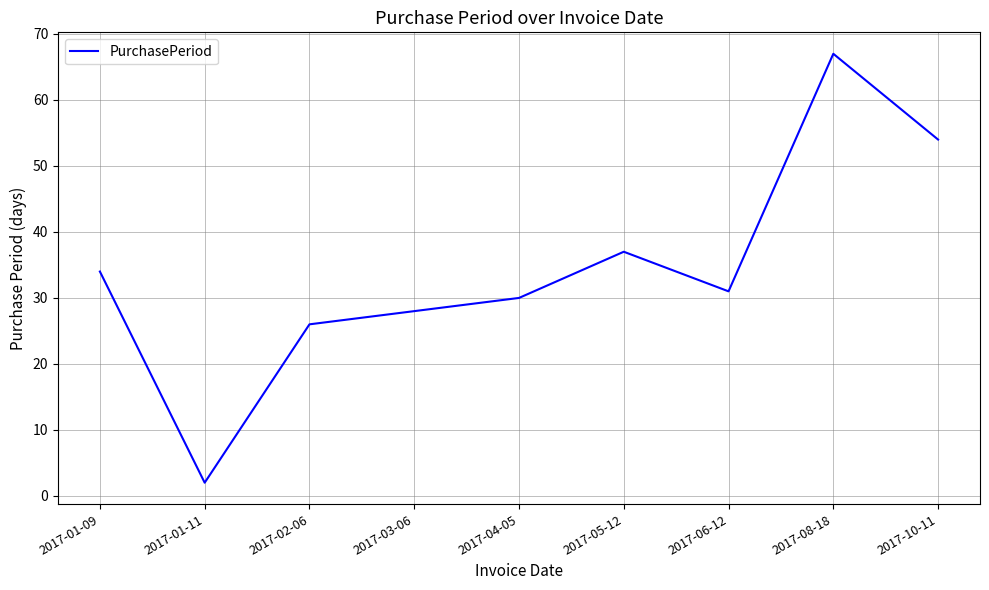

Where is the first local maximum?

2017-05-12